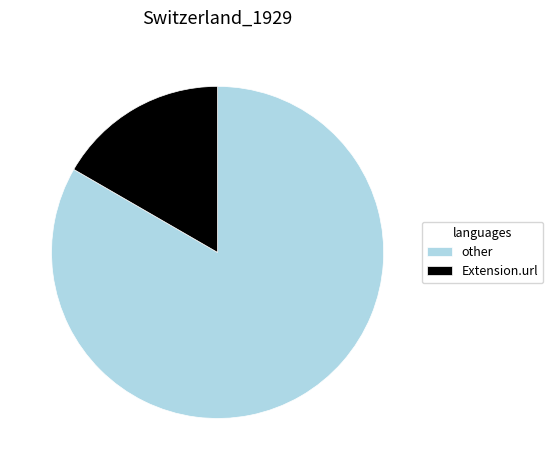

The other slice represents 83% of the pie. True or false?

True